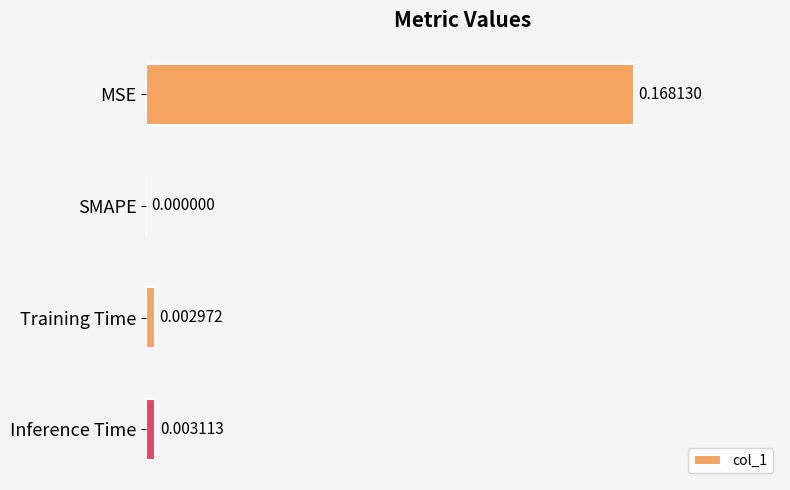

At which category does the chart reach its peak across all series?

MSE